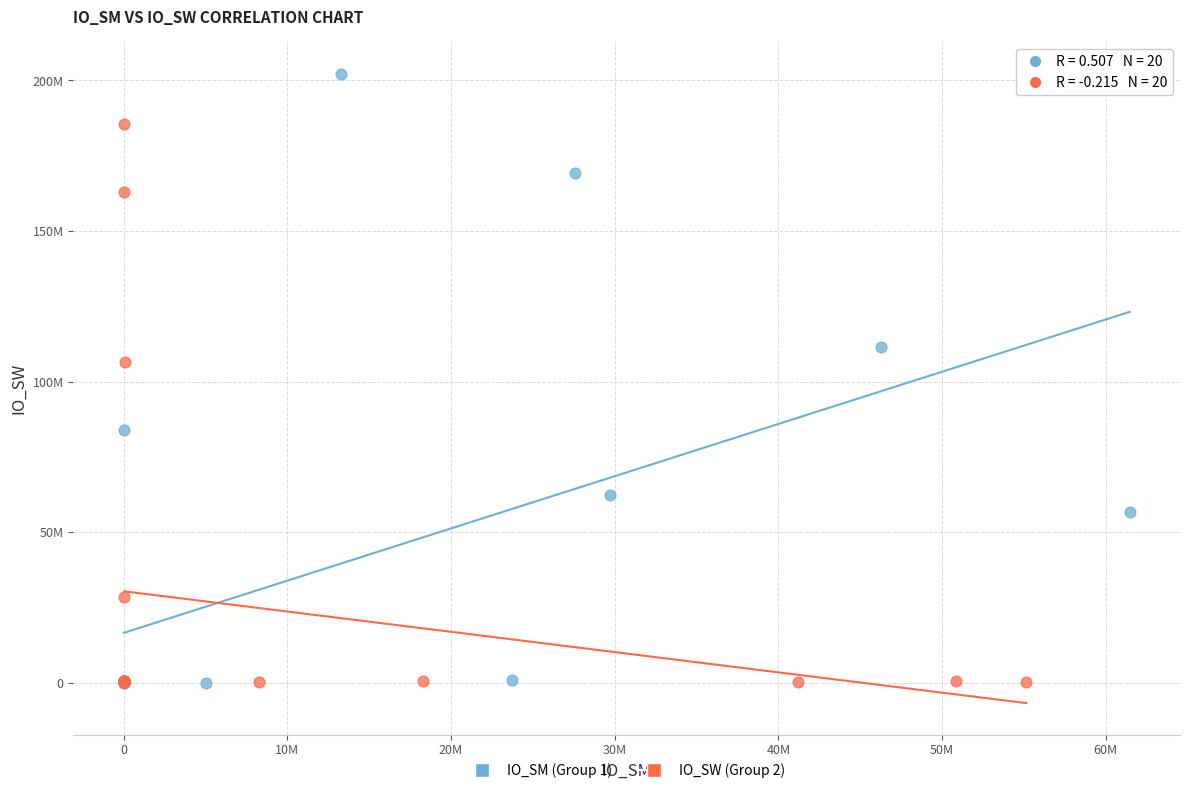

What are all the series names shown in the legend?

IO_SM (Group 1), IO_SW (Group 2)